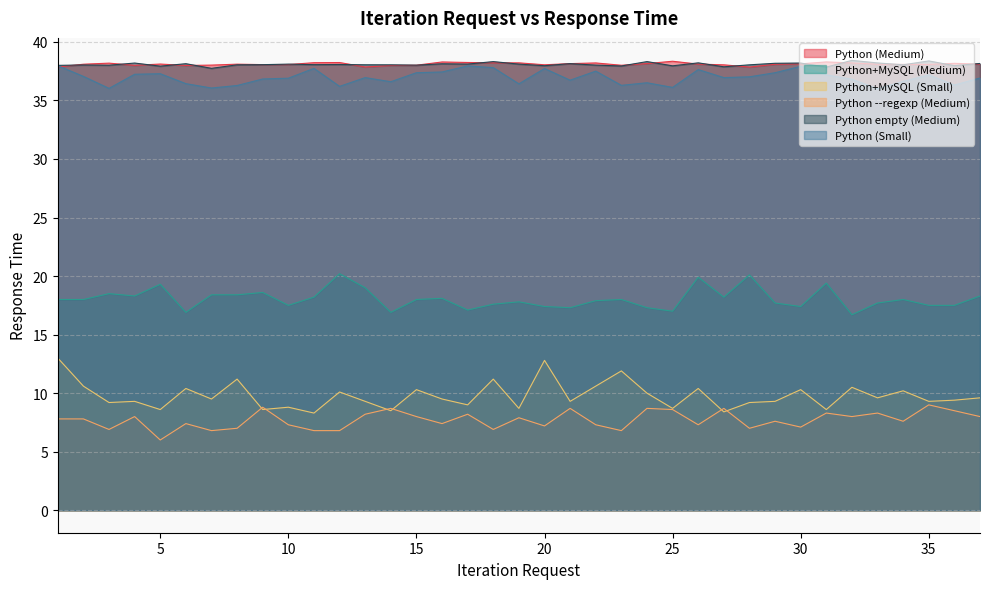

Reading right to left, extract all data points from this chart.

Python (Medium): 37=38.1	36=38.2	35=38.1	34=38.1	33=38.1	32=38.2	31=38.3	30=38.1	29=38.1	28=37.9	27=38.0	26=38.1	25=38.3	24=38.1	23=38.0	22=38.2	21=38.1	20=38.0	19=38.2	18=38.2	17=38.2	16=38.3	15=38.0	14=38.0	13=37.9	12=38.2	11=38.2	10=38.1	9=38.1	8=38.1	7=38.0	6=38.0	5=38.1	4=38.0	3=38.2	2=38.1	1=37.9
Python+MySQL (Medium): 37=18.3	36=17.5	35=17.5	34=18.0	33=17.7	32=16.7	31=19.4	30=17.4	29=17.7	28=20.1	27=18.2	26=19.9	25=17.0	24=17.3	23=18.0	22=17.9	21=17.3	20=17.4	19=17.8	18=17.6	17=17.1	16=18.1	15=18.0	14=16.9	13=19.0	12=20.2	11=18.2	10=17.5	9=18.6	8=18.4	7=18.4	6=16.9	5=19.3	4=18.3	3=18.5	2=18.0	1=18.0
Python+MySQL (Small): 37=9.6	36=9.4	35=9.3	34=10.2	33=9.6	32=10.5	31=8.6	30=10.3	29=9.3	28=9.2	27=8.4	26=10.4	25=8.7	24=10.0	23=11.9	22=10.6	21=9.3	20=12.8	19=8.7	18=11.2	17=9.0	16=9.5	15=10.3	14=8.5	13=9.3	12=10.1	11=8.3	10=8.8	9=8.6	8=11.2	7=9.5	6=10.4	5=8.6	4=9.3	3=9.2	2=10.6	1=13.0
Python --regexp (Medium): 37=8.0	36=8.5	35=9.0	34=7.6	33=8.3	32=8.0	31=8.3	30=7.1	29=7.6	28=7.0	27=8.7	26=7.3	25=8.6	24=8.7	23=6.8	22=7.3	21=8.7	20=7.2	19=7.9	18=6.9	17=8.2	16=7.4	15=8.0	14=8.7	13=8.2	12=6.8	11=6.8	10=7.3	9=8.8	8=7.0	7=6.8	6=7.4	5=6.0	4=8.0	3=6.9	2=7.8	1=7.8
Python empty (Medium): 37=38.2	36=38.0	35=38.4	34=38.0	33=38.2	32=38.4	31=37.8	30=38.2	29=38.2	28=38.0	27=37.9	26=38.2	25=38.0	24=38.3	23=37.9	22=38.0	21=38.1	20=38.0	19=38.1	18=38.3	17=38.1	16=38.1	15=38.0	14=38.0	13=38.0	12=38.1	11=38.1	10=38.1	9=38.1	8=38.0	7=37.7	6=38.1	5=37.9	4=38.2	3=38.0	2=38.0	1=38.0
Python (Small): 37=36.9	36=36.3	35=37.2	34=36.6	33=36.0	32=36.8	31=37.2	30=37.9	29=37.4	28=37.0	27=37.0	26=37.6	25=36.1	24=36.5	23=36.3	22=37.5	21=36.7	20=37.7	19=36.4	18=37.8	17=38.0	16=37.4	15=37.4	14=36.6	13=37.0	12=36.2	11=37.7	10=36.9	9=36.8	8=36.3	7=36.1	6=36.4	5=37.3	4=37.2	3=36.0	2=37.1	1=38.0